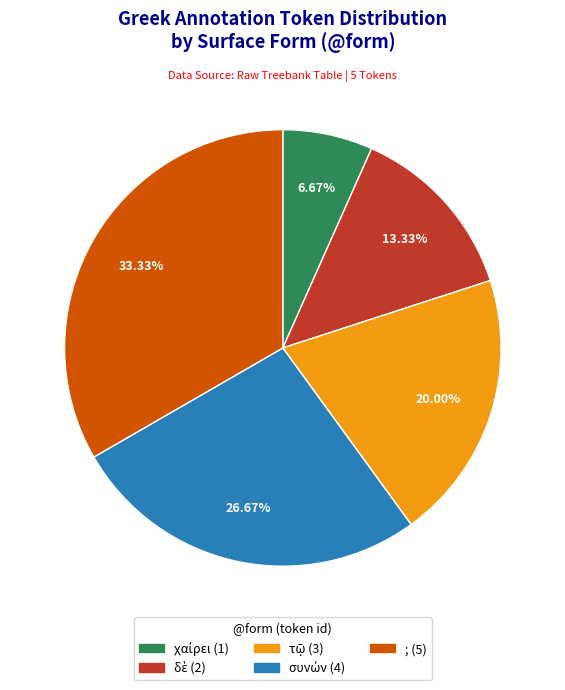

Is there a majority slice in this chart?

No